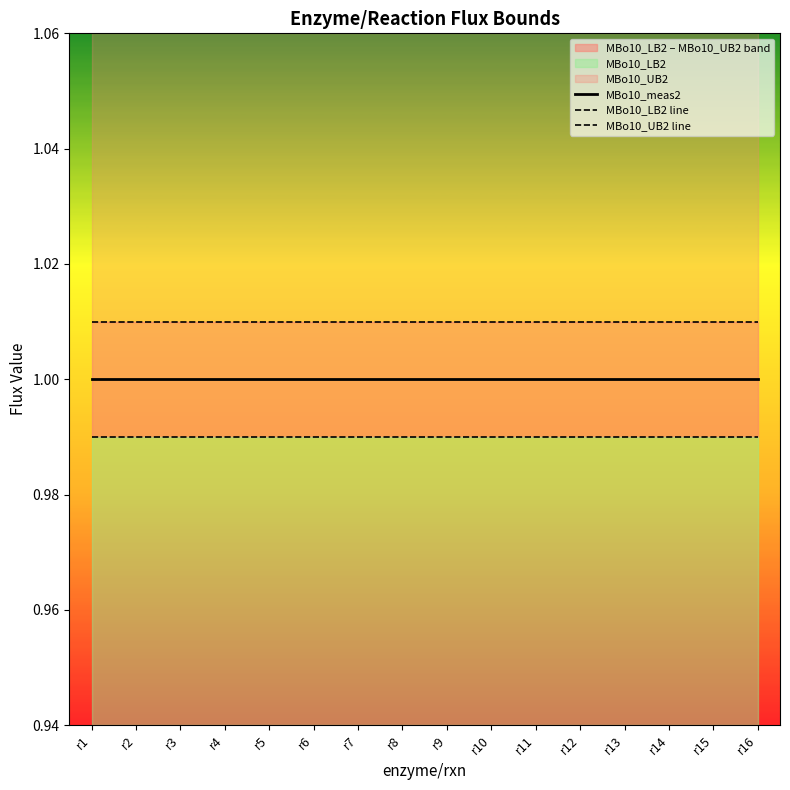

Rank the series at r6 from lowest to highest value.

MBo10_LB2 line, MBo10_meas2, MBo10_UB2 line